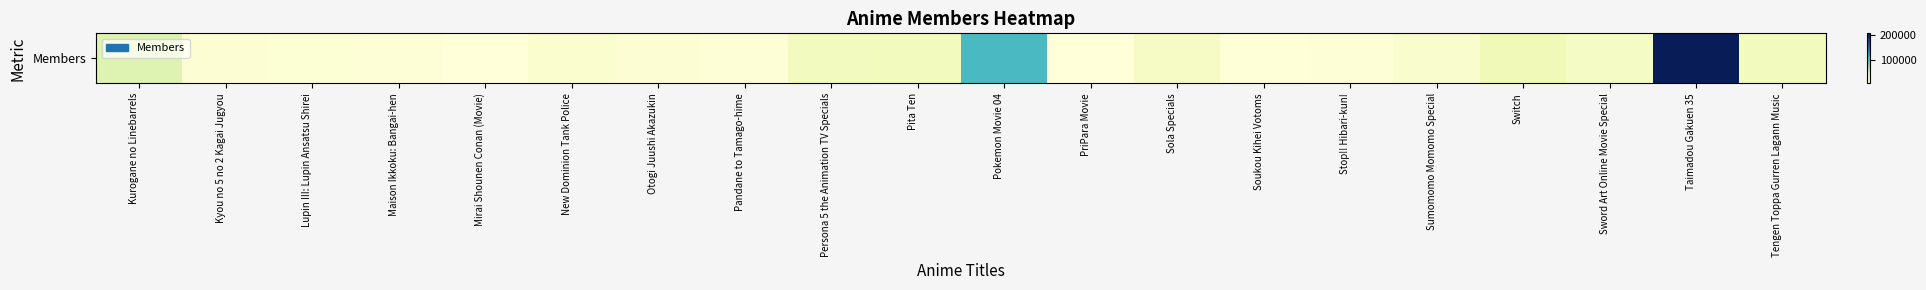

Reading left to right, what are all the values shown in this chart?

37670	5645	5068	3760	1729	8029	5619	3858	17965	19481	100393	1363	13990	2660	4380	9686	23031	14497	208925	18578